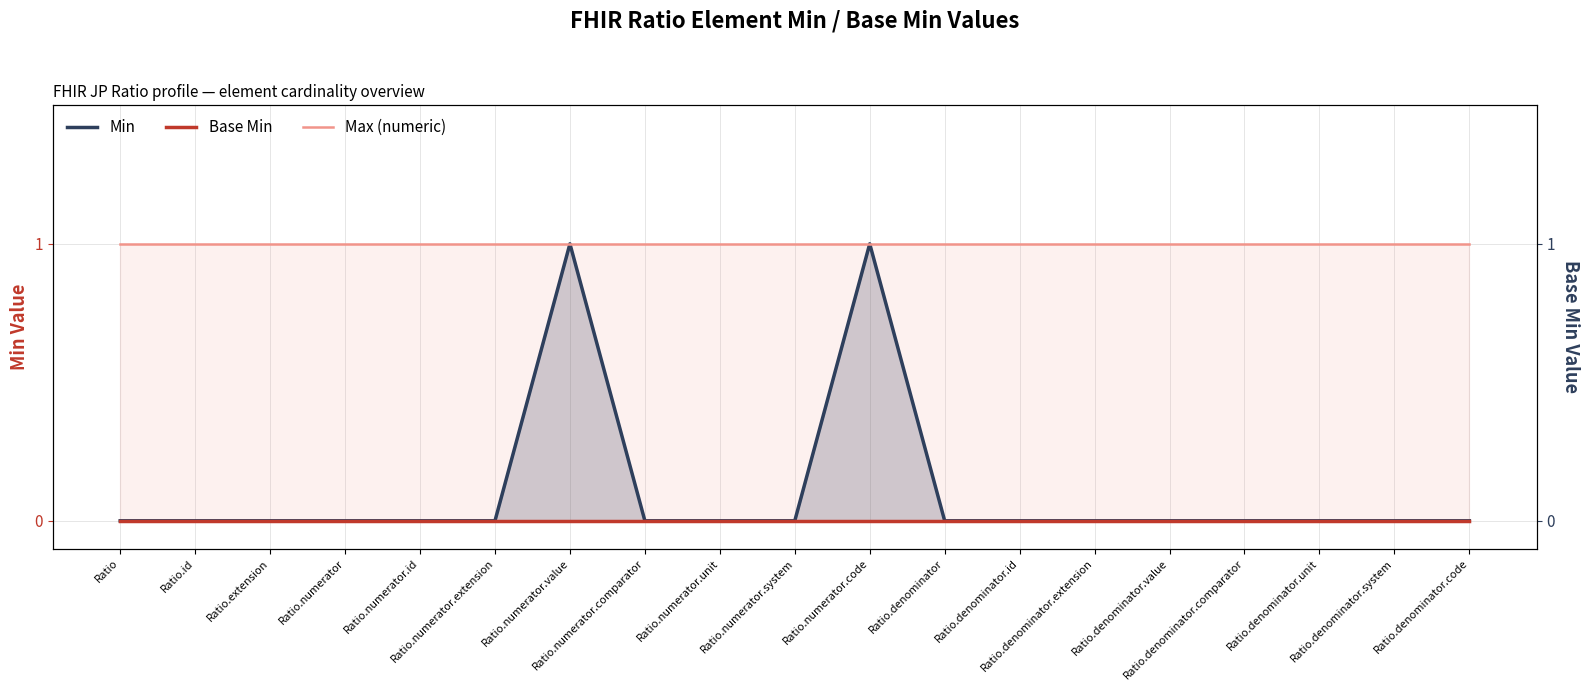

True or false: Max (numeric) and Base Min intersect in this chart.

False